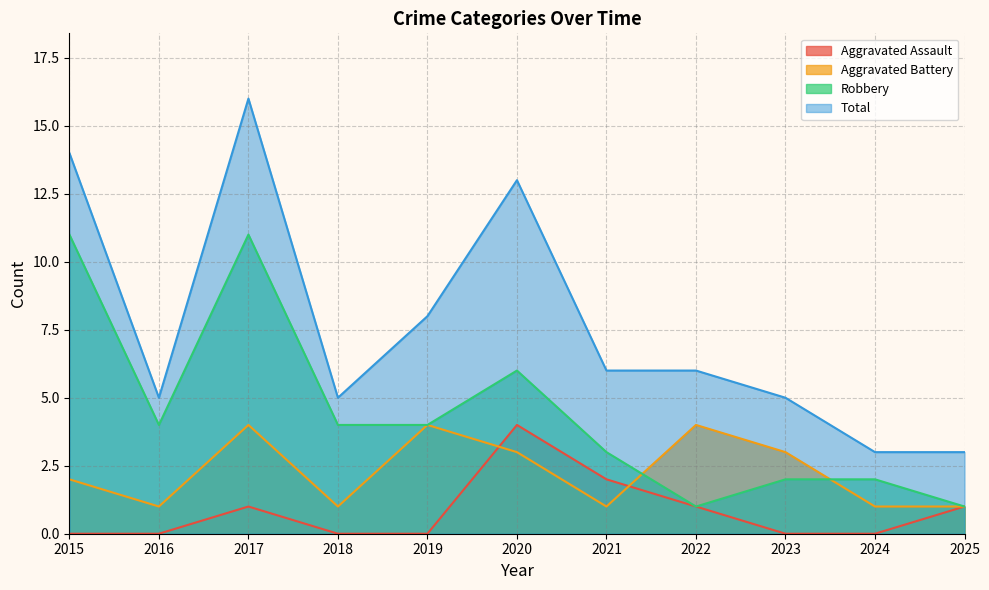

True or false: Robbery and Aggravated Assault cross at least once.

False